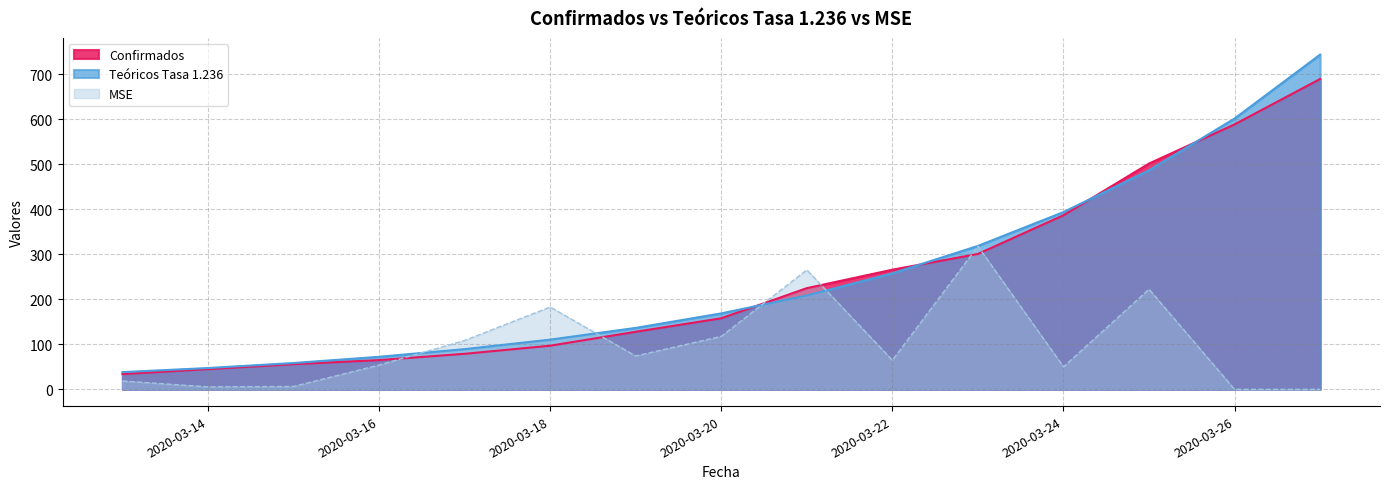

True or false: Confirmados has more than 1 points higher than both neighbors.

False